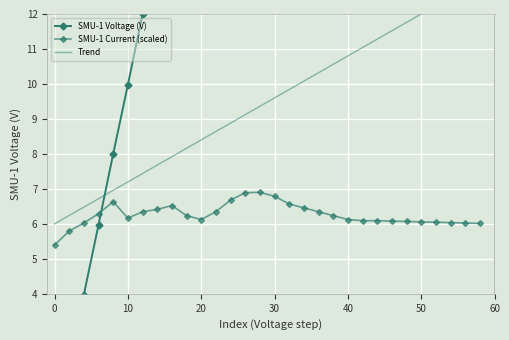

What is the total value across all series at 18?

52.7